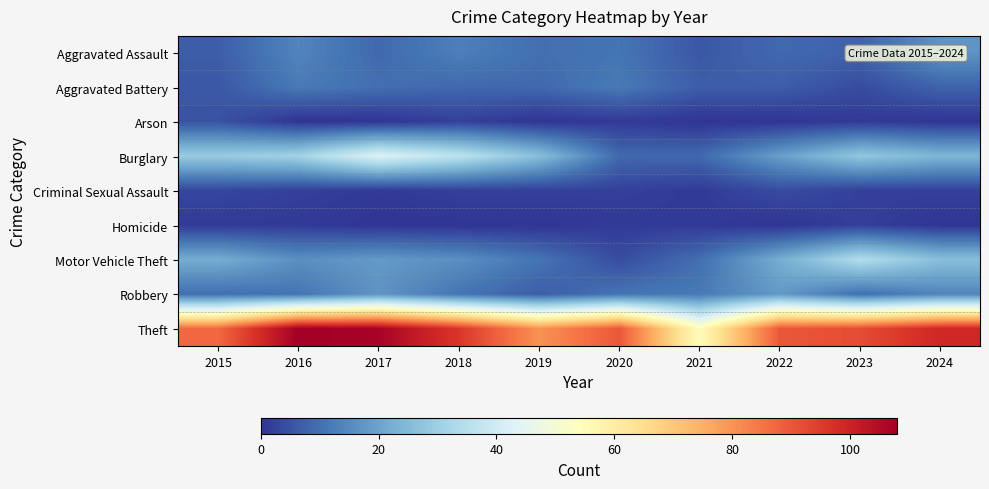

Reading left to right, list all the values displayed in this chart.

Aggravated Assault: 2015=7	2016=14	2017=9	2018=13	2019=10	2020=11	2021=6	2022=9	2023=8	2024=17
Aggravated Battery: 2015=6	2016=12	2017=10	2018=9	2019=9	2020=12	2021=7	2022=7	2023=4	2024=8
Arson: 2015=5	2016=0	2017=0	2018=2	2019=0	2020=1	2021=0	2022=0	2023=1	2024=0
Burglary: 2015=29	2016=31	2017=43	2018=36	2019=26	2020=9	2021=9	2022=19	2023=28	2024=24
Criminal Sexual Assault: 2015=3	2016=2	2017=1	2018=2	2019=2	2020=2	2021=1	2022=4	2023=2	2024=2
Homicide: 2015=1	2016=1	2017=0	2018=0	2019=0	2020=1	2021=1	2022=0	2023=2	2024=0
Motor Vehicle Theft: 2015=22	2016=16	2017=18	2018=16	2019=11	2020=4	2021=10	2022=22	2023=34	2024=26
Robbery: 2015=10	2016=11	2017=17	2018=11	2019=7	2020=11	2021=12	2022=18	2023=10	2024=14
Theft: 2015=87	2016=108	2017=107	2018=96	2019=80	2020=90	2021=55	2022=90	2023=92	2024=99